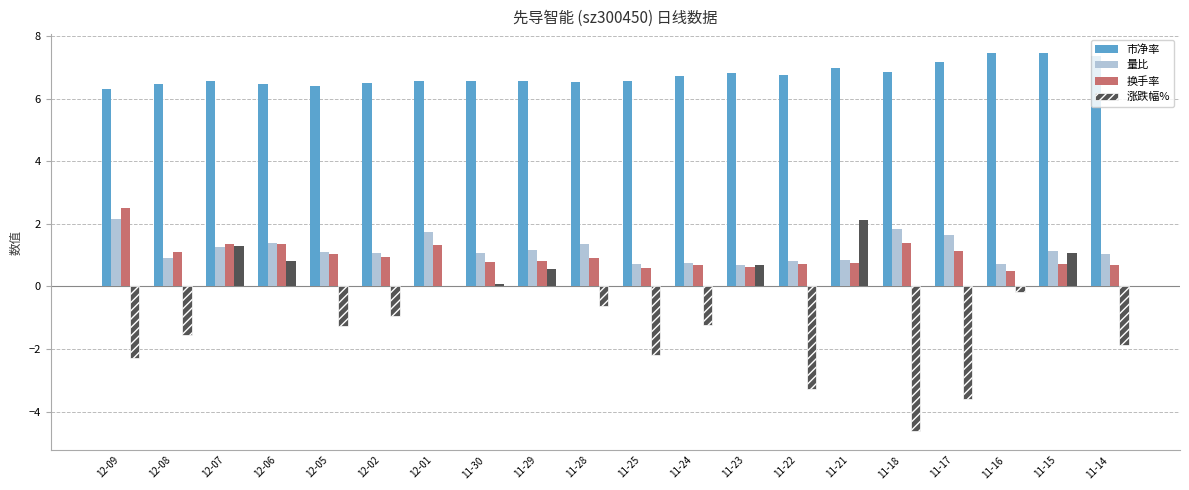

The 涨跌幅% series shows -2.3 at 12-09. True or false?

True